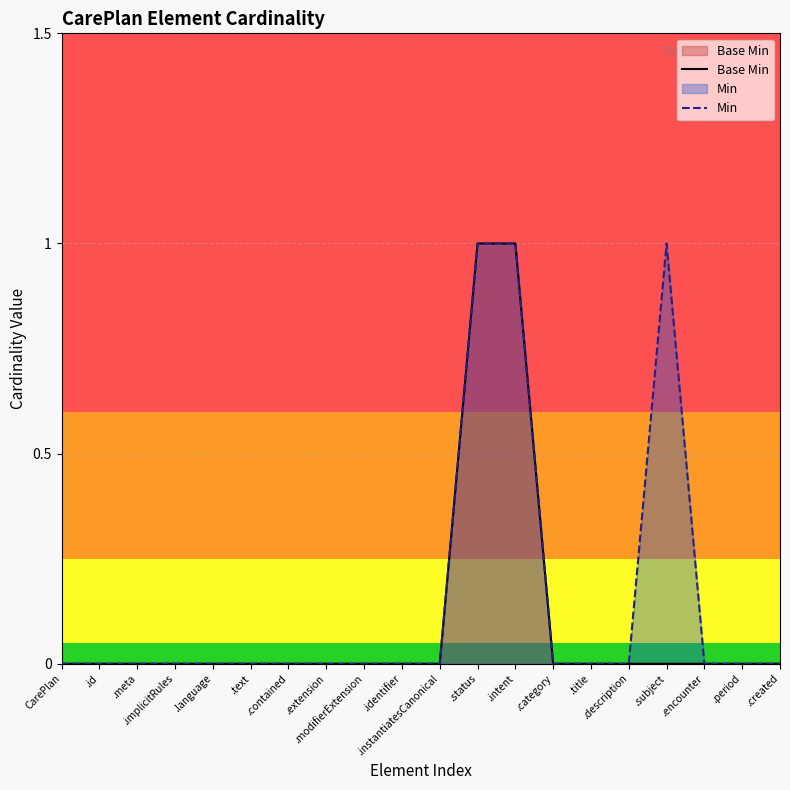

How many lines are shown in the chart?

2